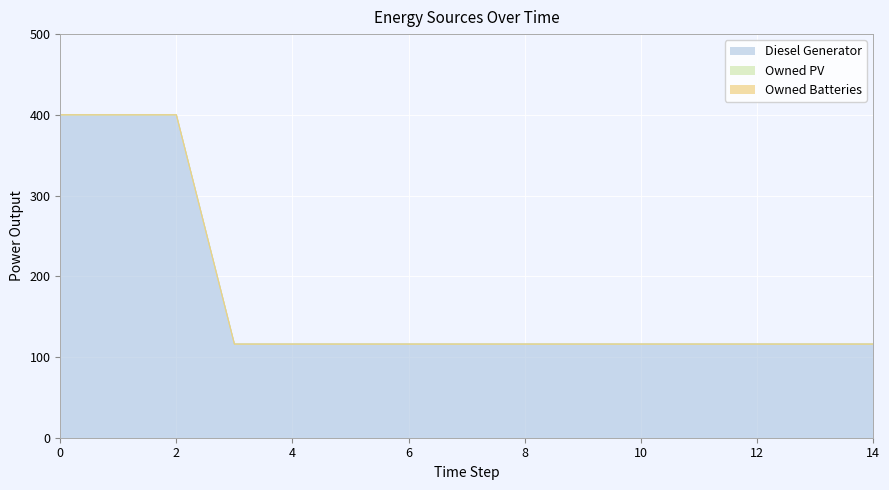

Count the number of categories in the chart.

15